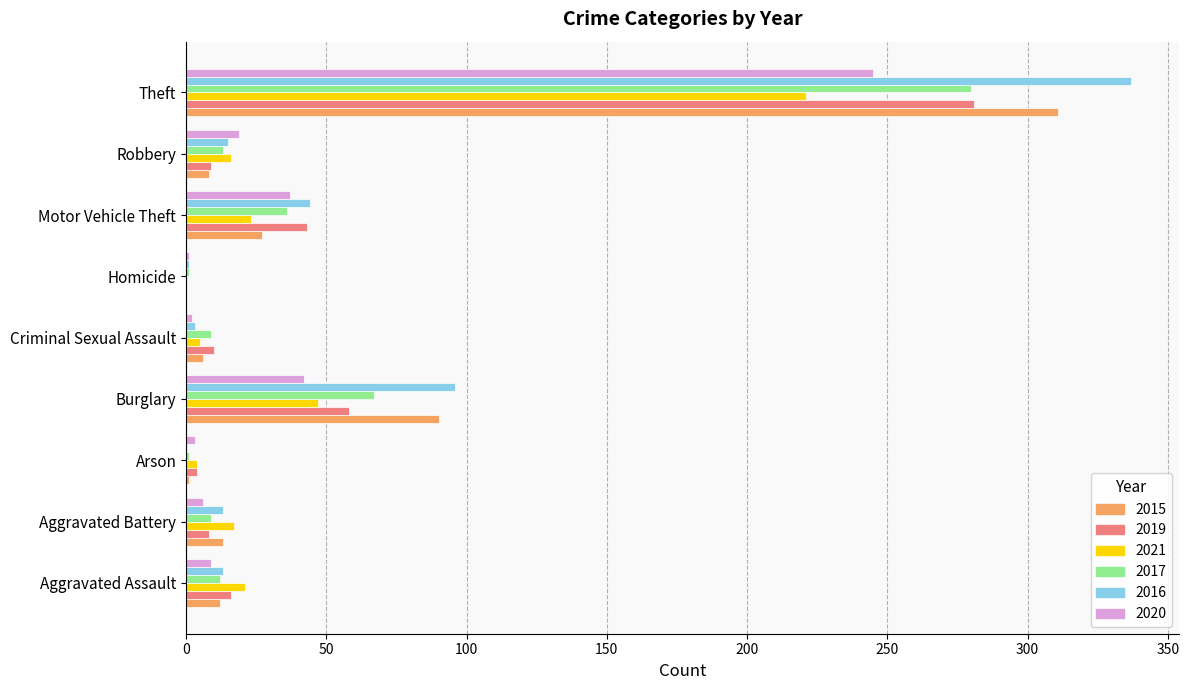

The value of 2016 at Aggravated Assault is 13. True or false?

True